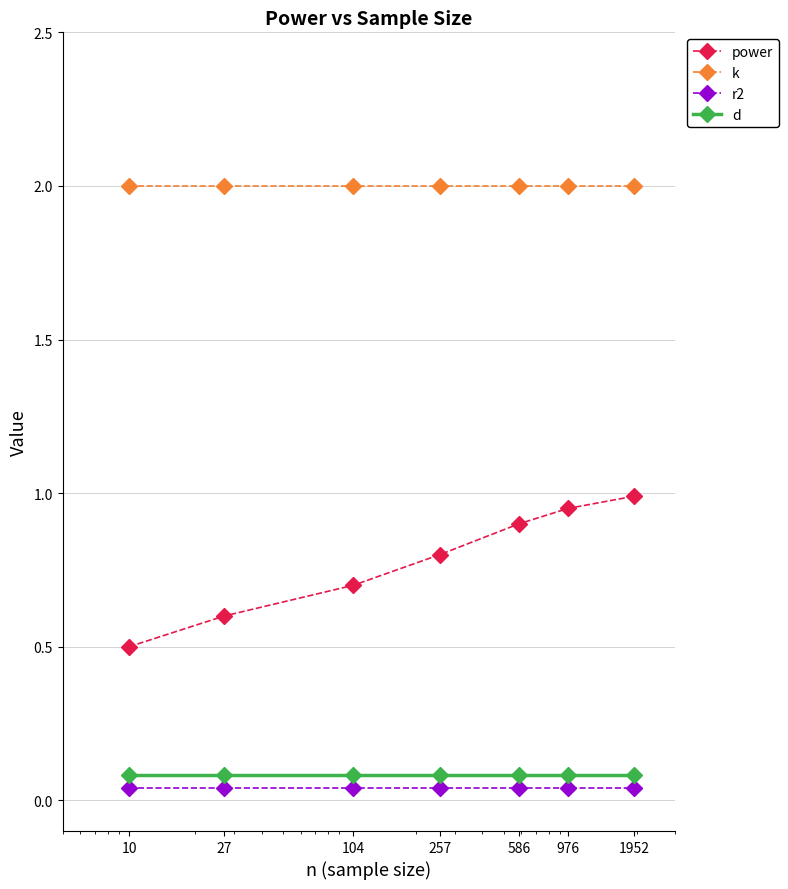

Which series has the widest spread of values?

power